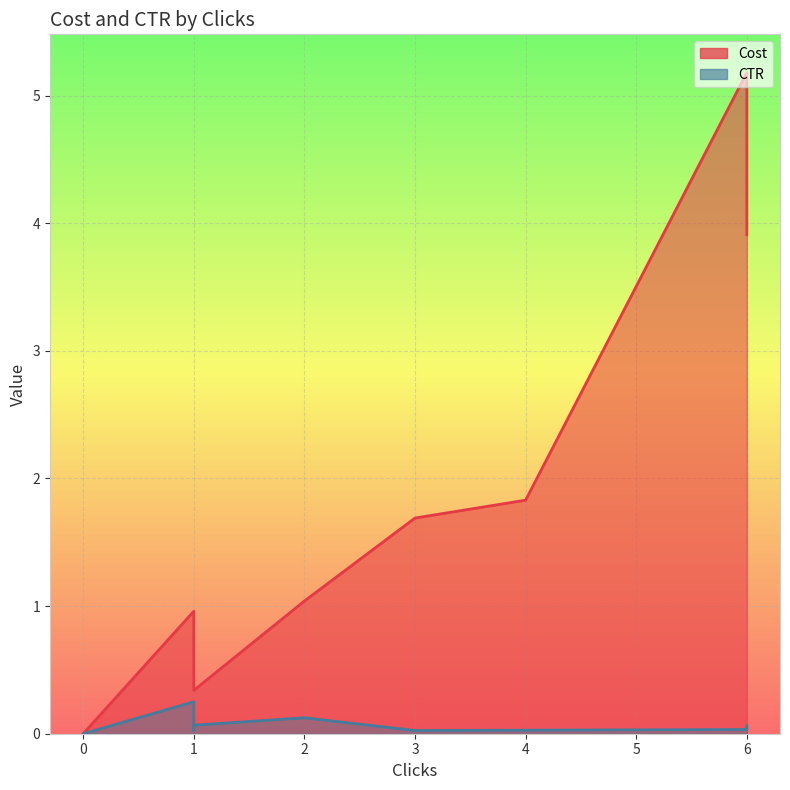

The value of Cost at 2 is 1.0. True or false?

True